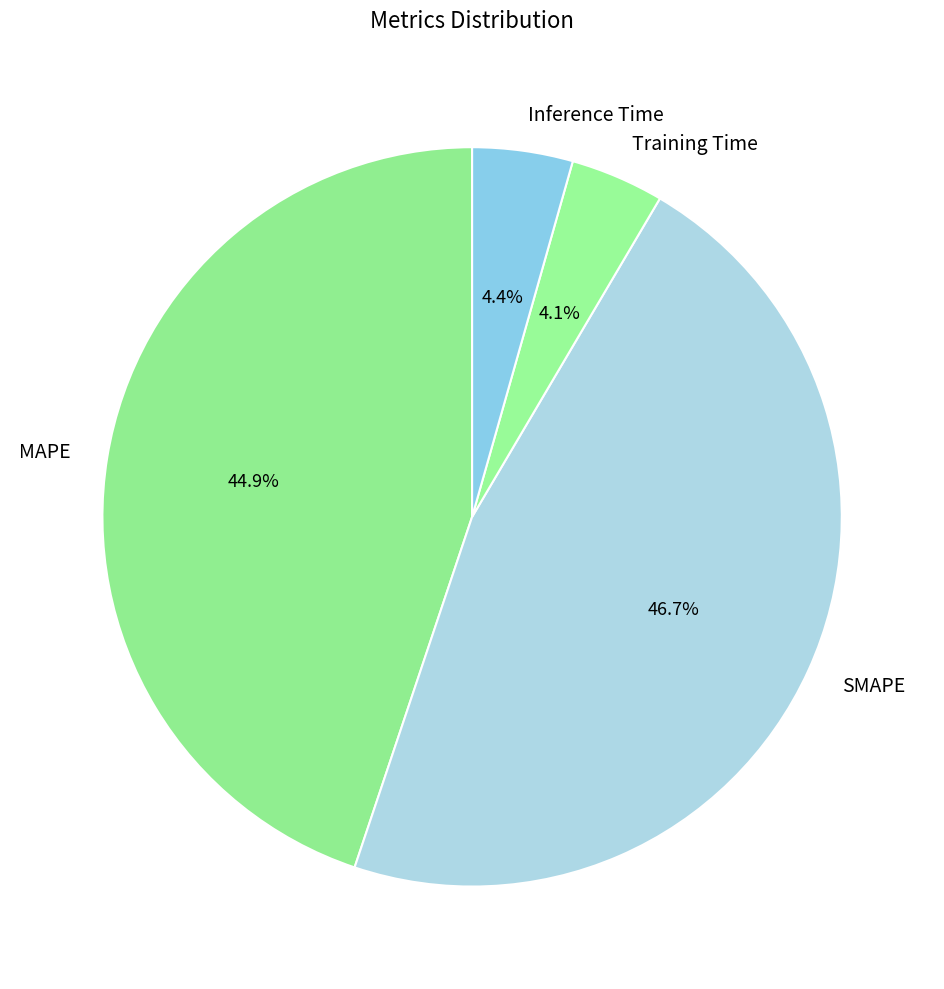

Combined, do Training Time and MAPE account for over 50%?

No